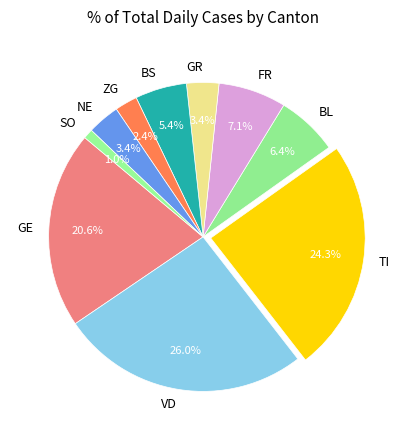

How many segments does this pie chart have?

10